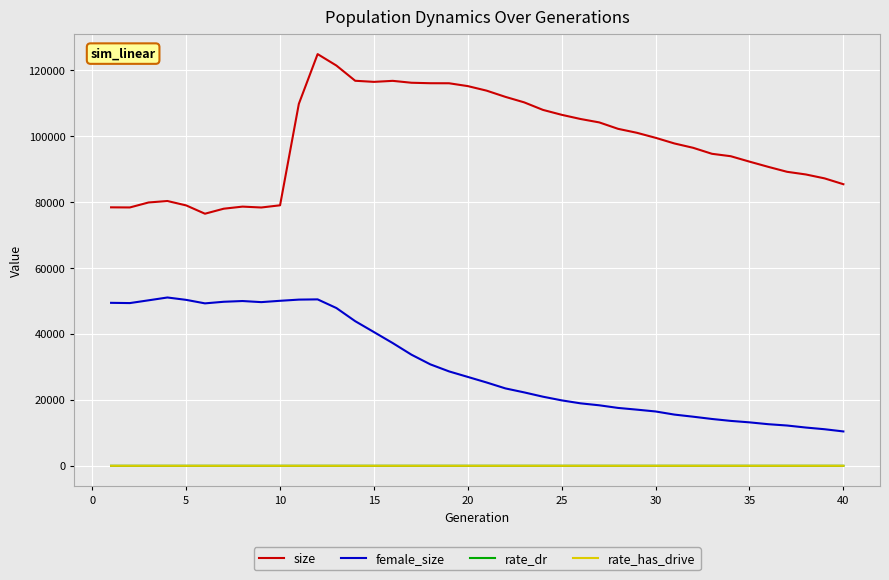

True or false: rate_has_drive and size cross at least once.

False